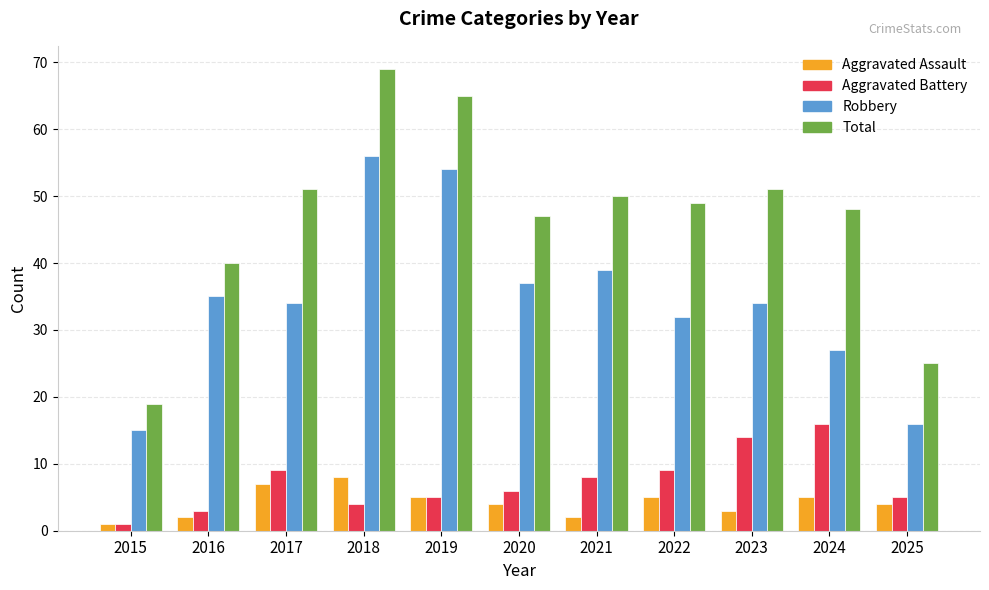

The value of Aggravated Battery at 2017 is 16. True or false?

False